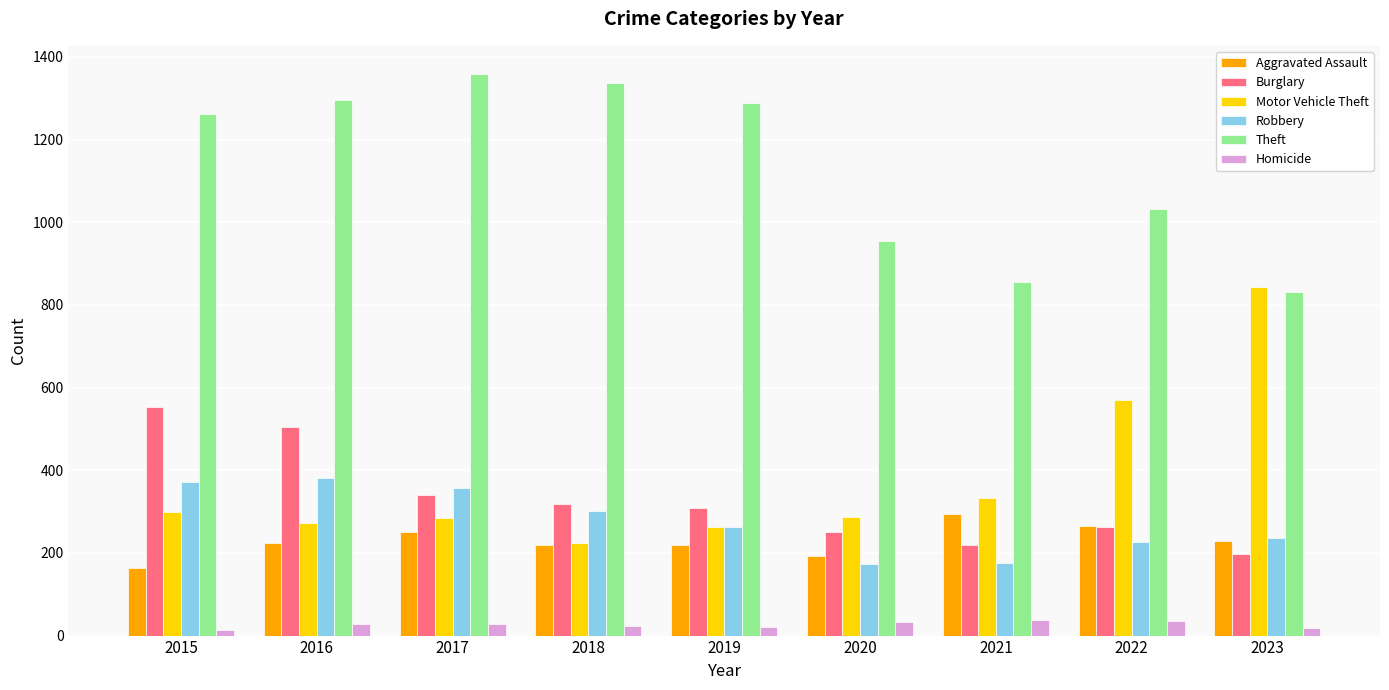

Where does the Homicide series first go above 27?

2016